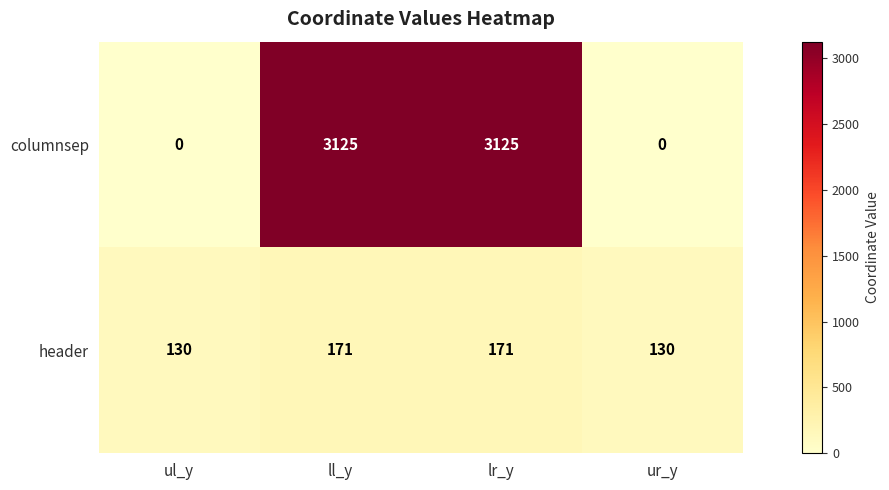

What is the maximum value shown in the chart?

3125